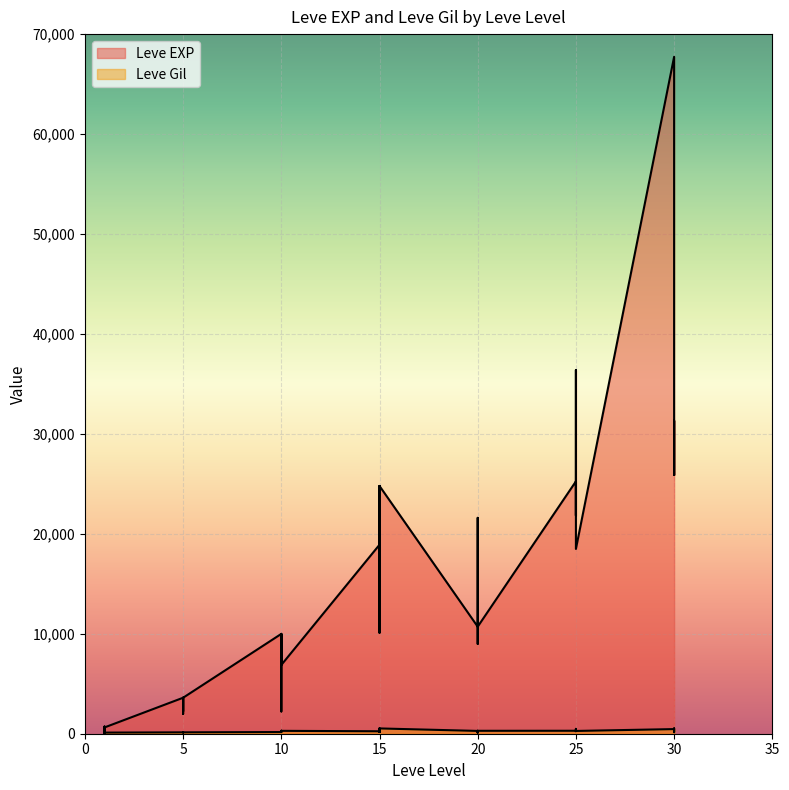

What is the difference between the Leve EXP values at 15 and 1?

24160